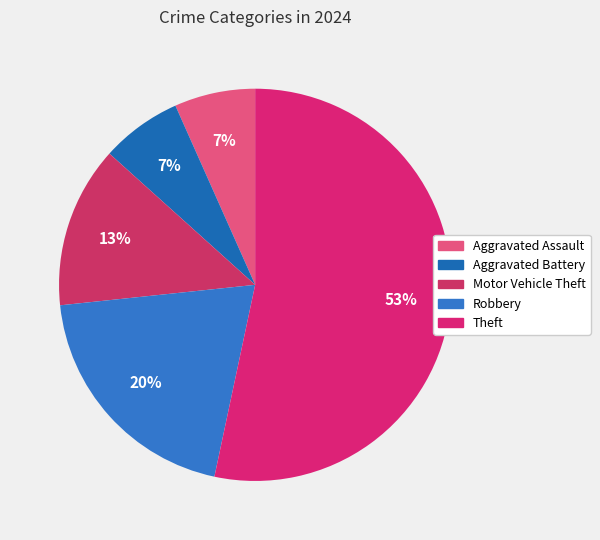

How much of the chart is everything except Motor Vehicle Theft?

86.7%